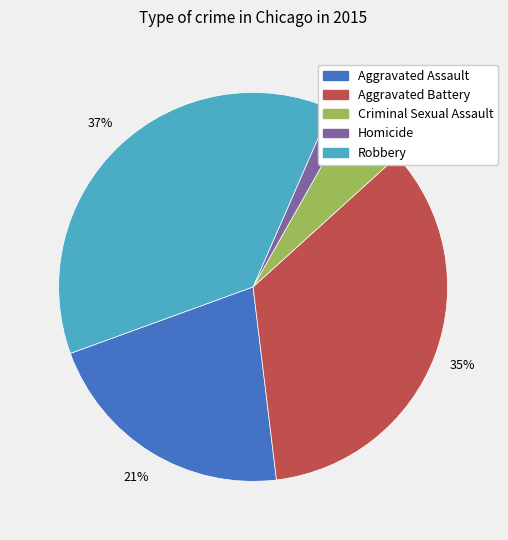

To the nearest percent, what is the difference between the largest and smallest slice percentages?

35%